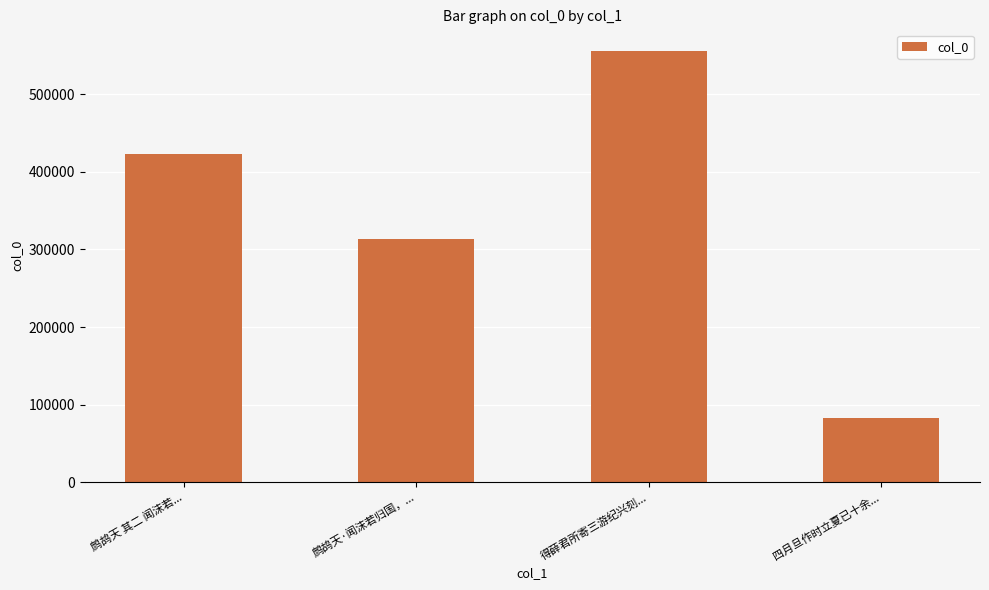

What is the difference between the maximum and second lowest values?

242536